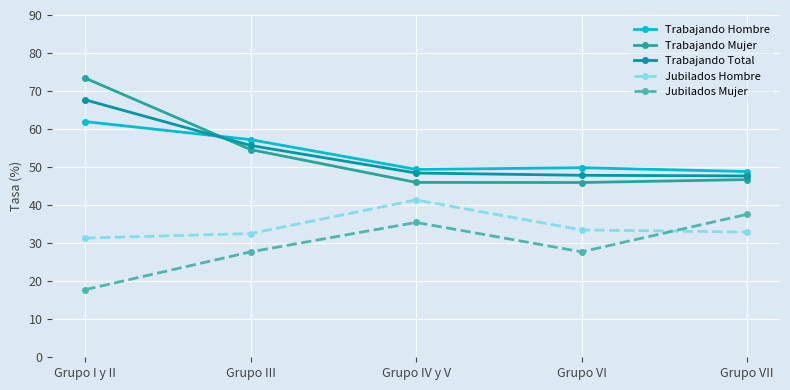

What is the average value of the Trabajando Total series?

53.5